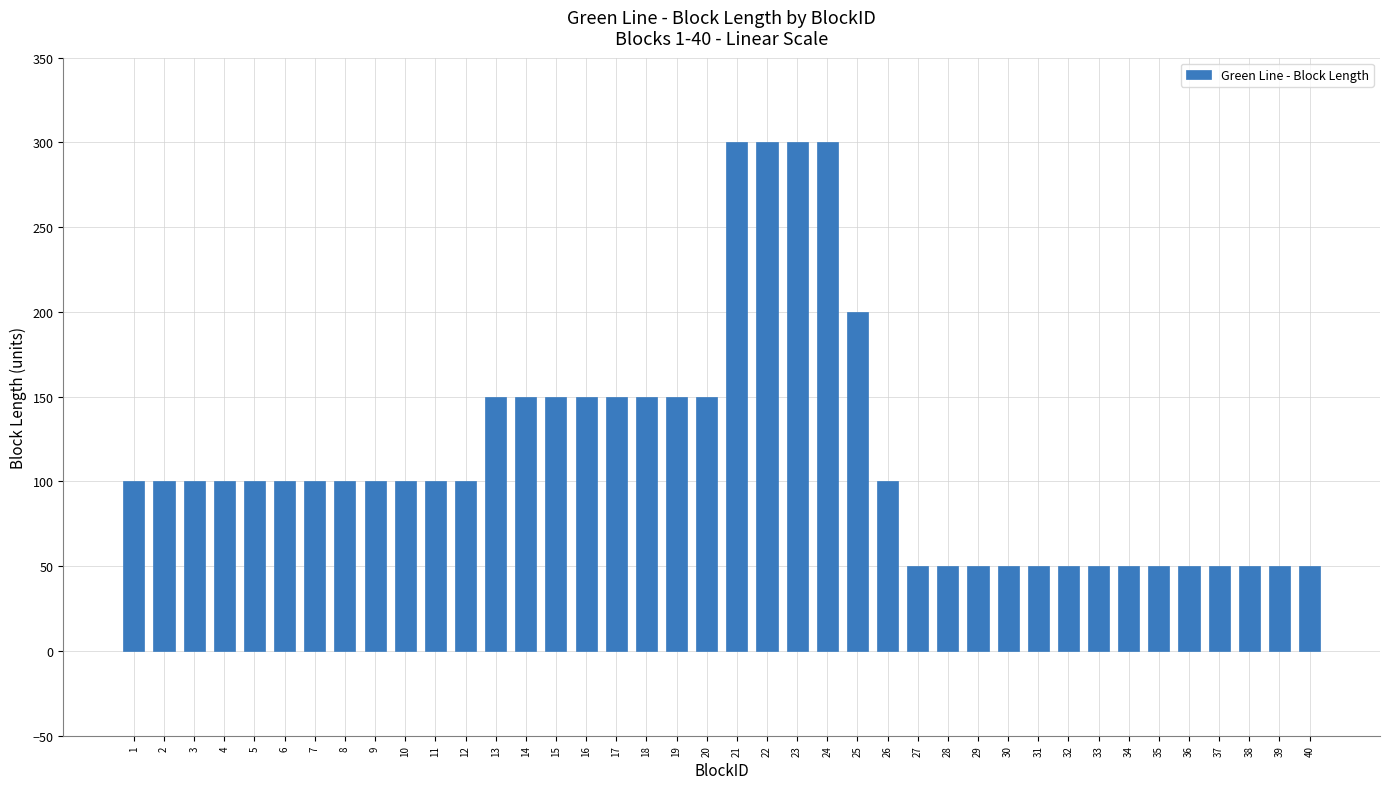

True or false: the data shows 50 at 30.

True